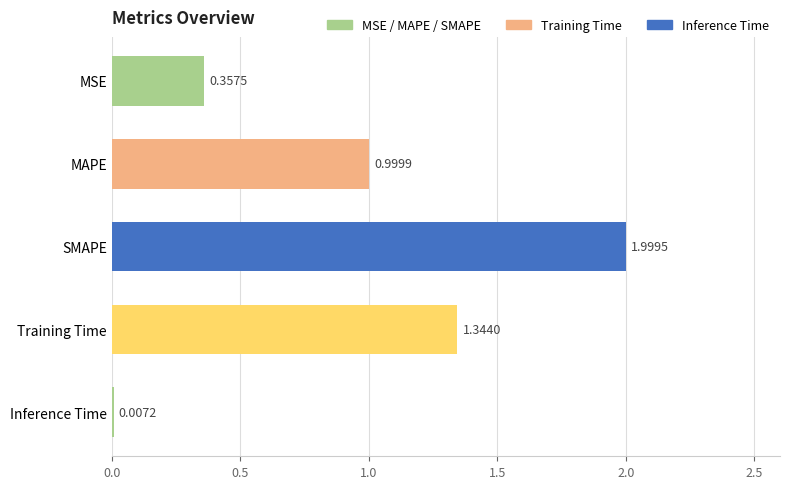

What is the average value?

0.9